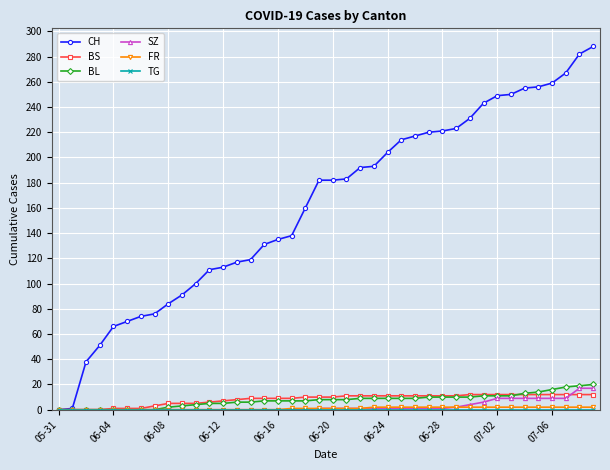

What is the greatest value displayed?

288